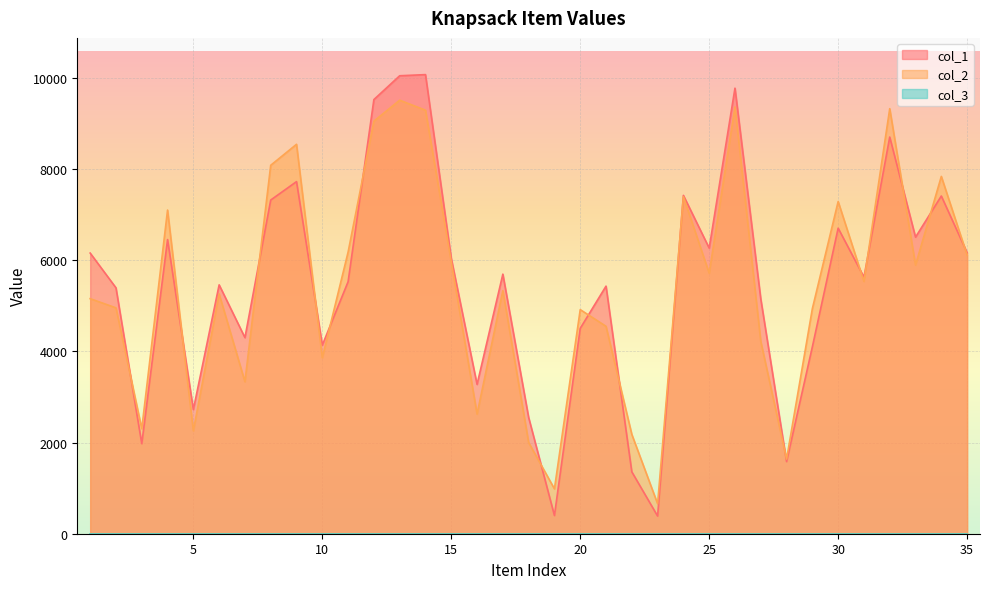

How many interior local peaks does the col_1 series have?

11